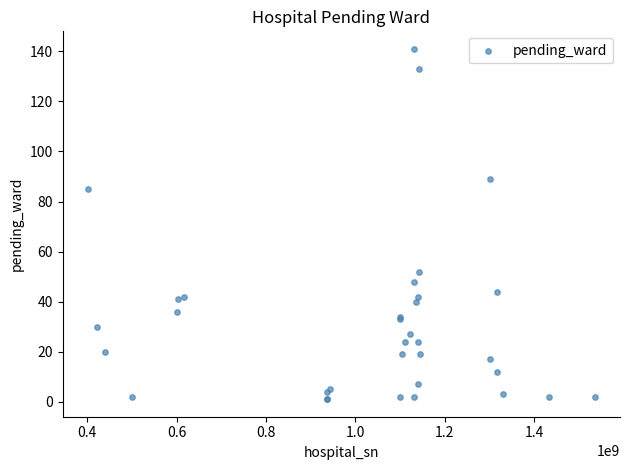

What Y value in the scatter plot is closest to 71?

85